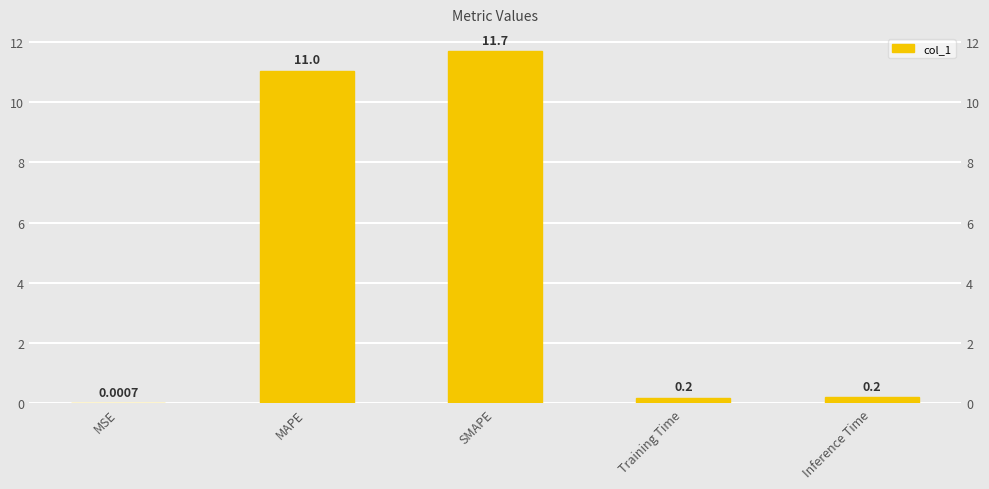

Reading left to right, transcribe all the data shown in this chart.

MSE=0.0	MAPE=11.0	SMAPE=11.7	Training Time=0.2	Inference Time=0.2